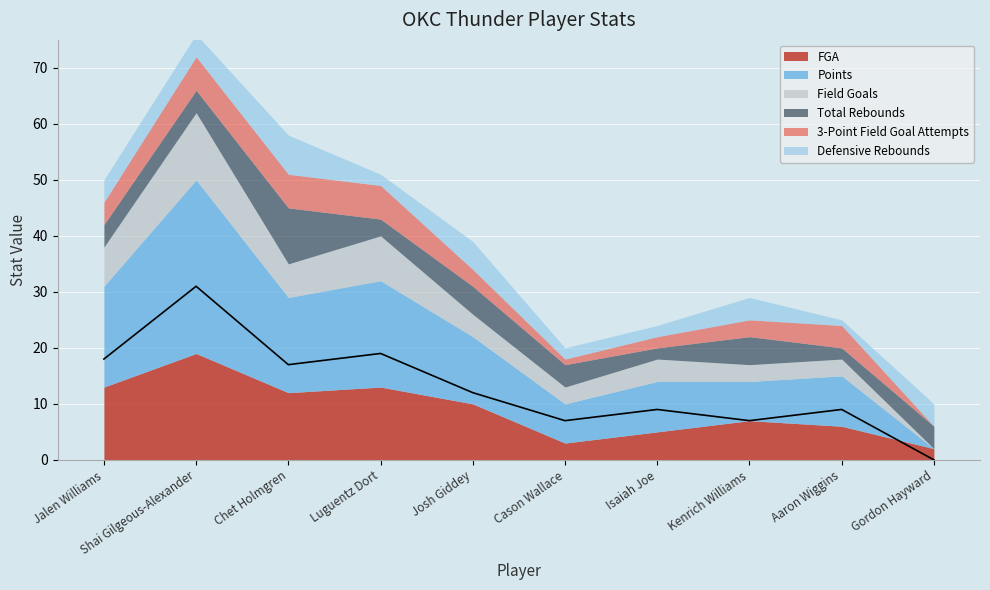

How many times do Points and FGA cross each other?

1